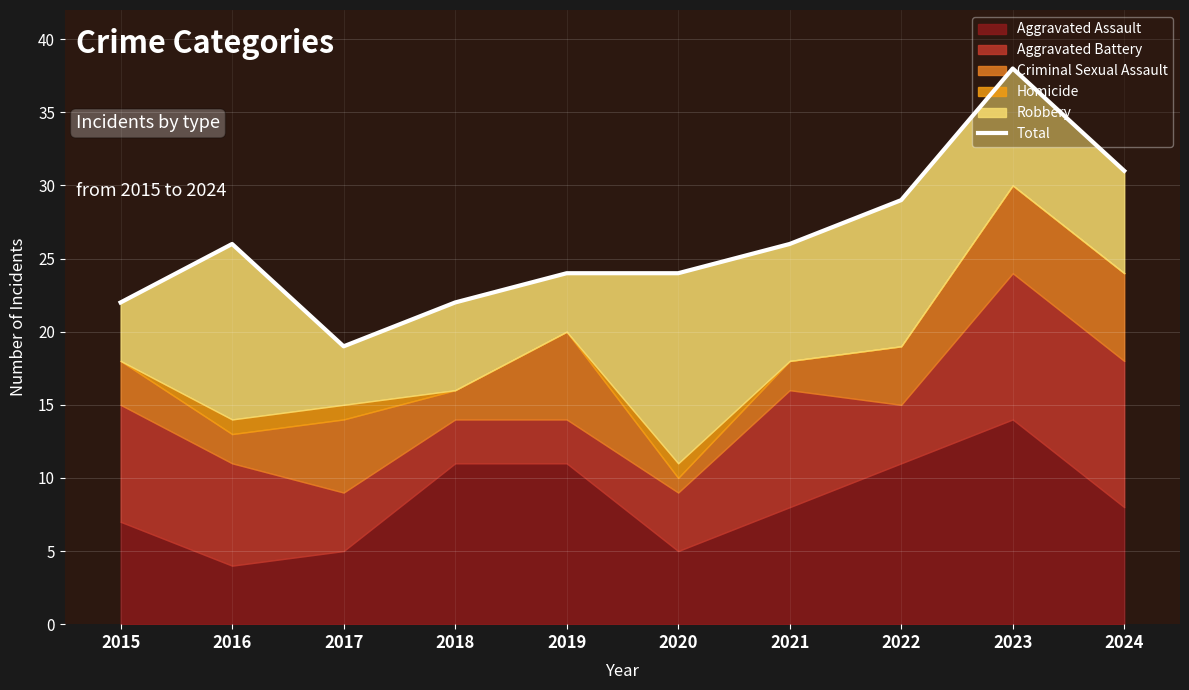

Read the value at 2023, to the nearest 10.

40